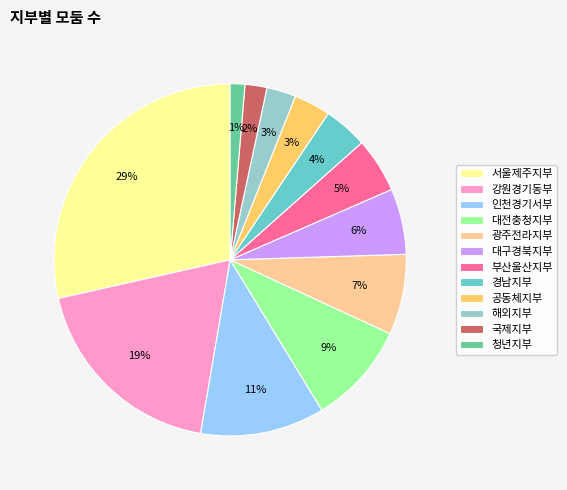

How many segments does this pie chart have?

12